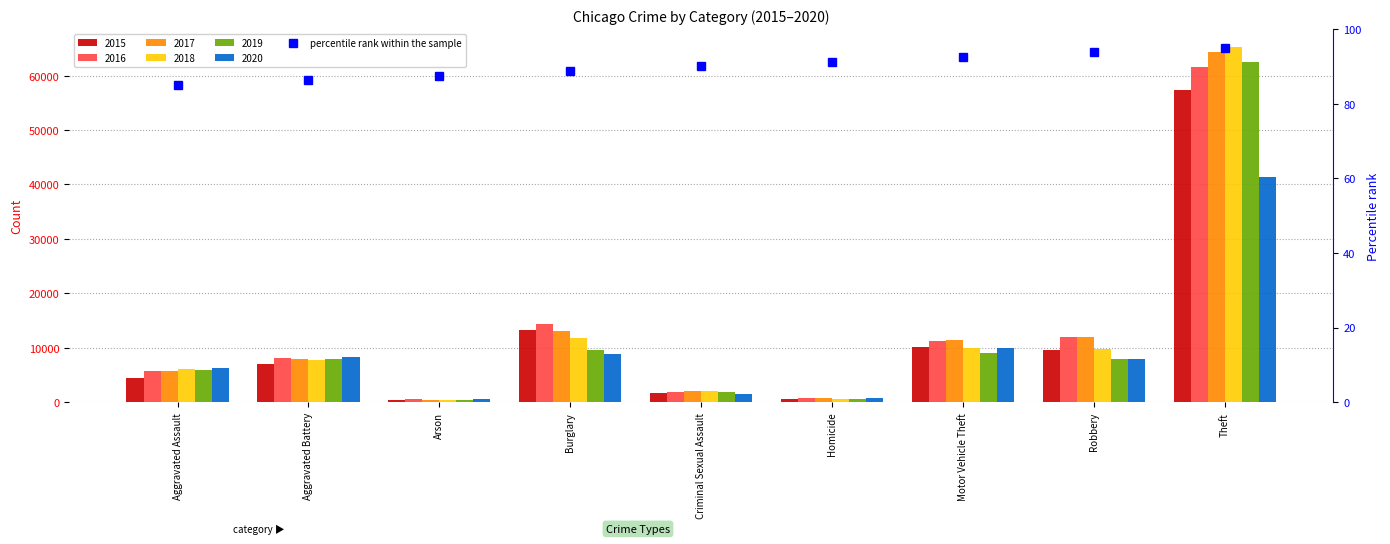

Rank the categories by value from highest to lowest.

Theft, Robbery, Motor Vehicle Theft, Homicide, Criminal Sexual Assault, Burglary, Arson, Aggravated Battery, Aggravated Assault